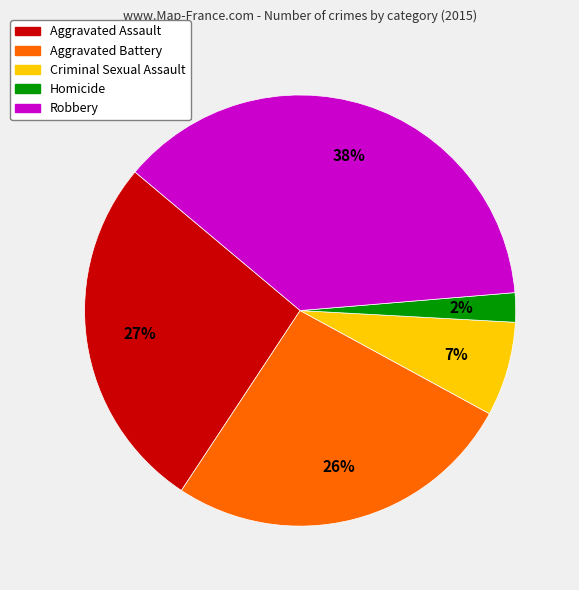

Is it true that Aggravated Assault is 27% of the pie?

True